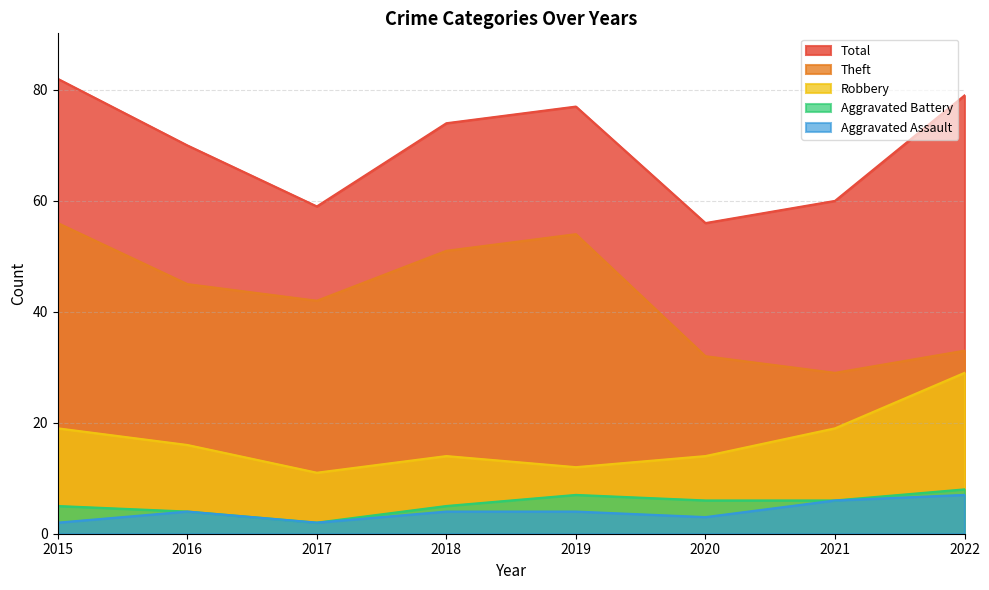

Does the chart have visible grid lines?

Yes